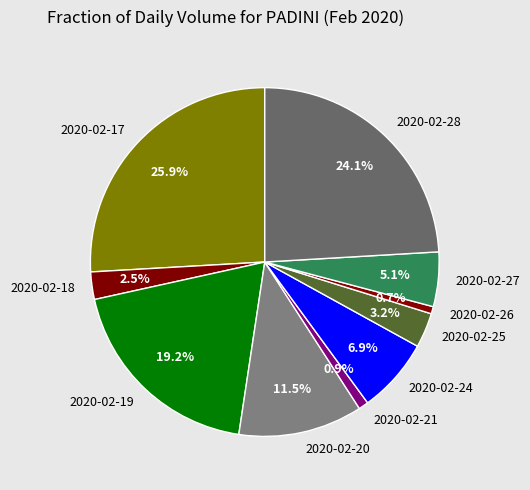

What percentage is the 2020-02-26 slice, to the nearest percent?

1%